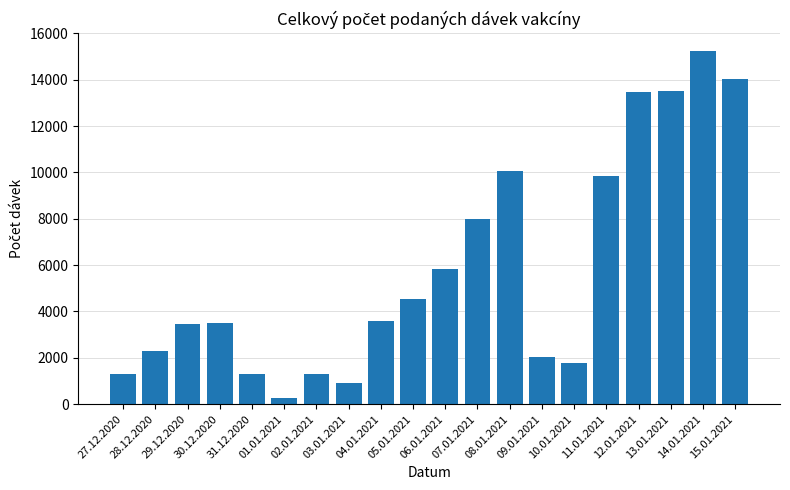

The value at 06.01.2021 is 5848. True or false?

True